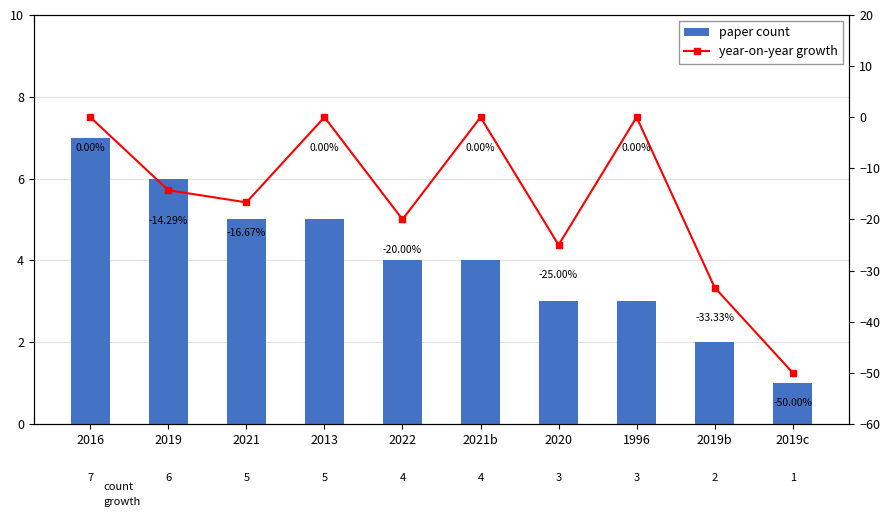

What are all the series names shown in the legend?

paper count, year-on-year growth